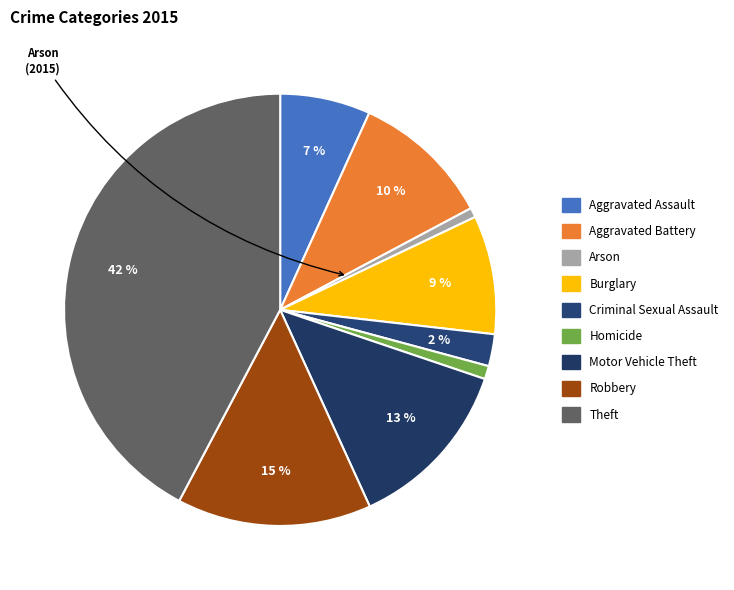

How many segments does this pie chart have?

9